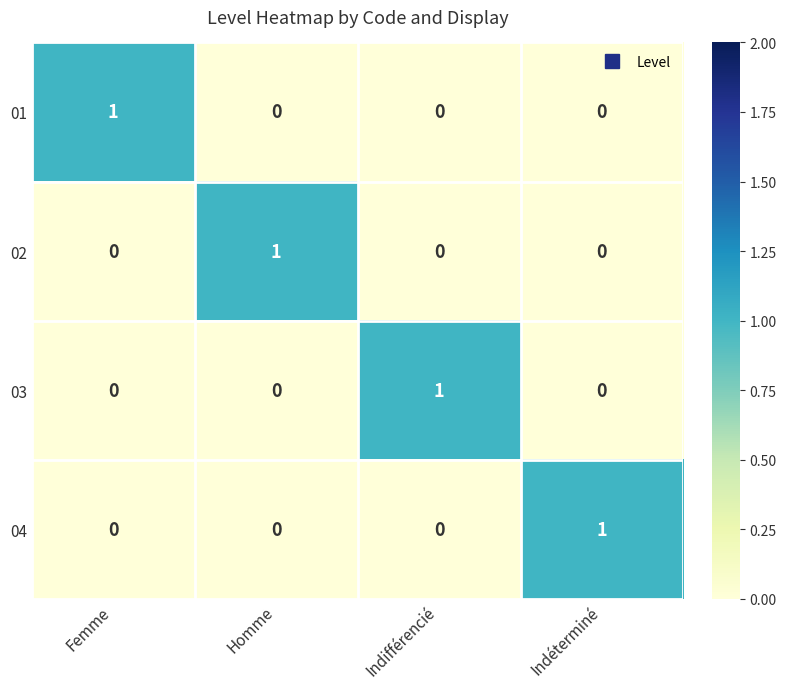

How many positive values does the 01 series have?

1